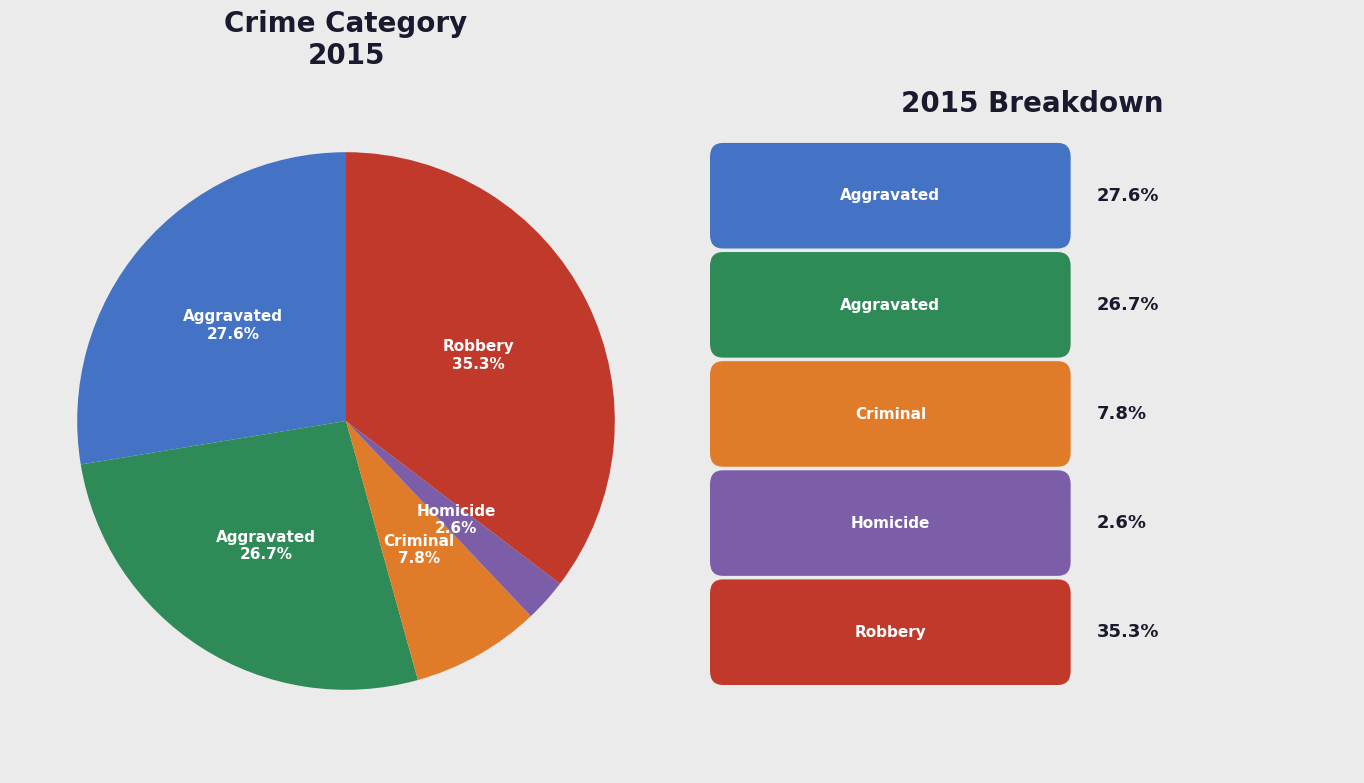

Is there any slice that represents more than half of the pie?

No